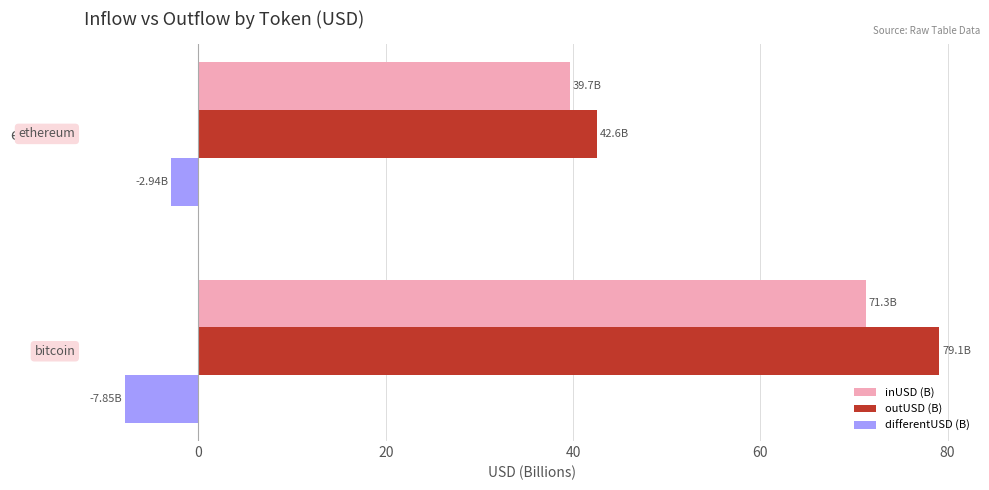

Which series has the widest spread of values?

outUSD (B)